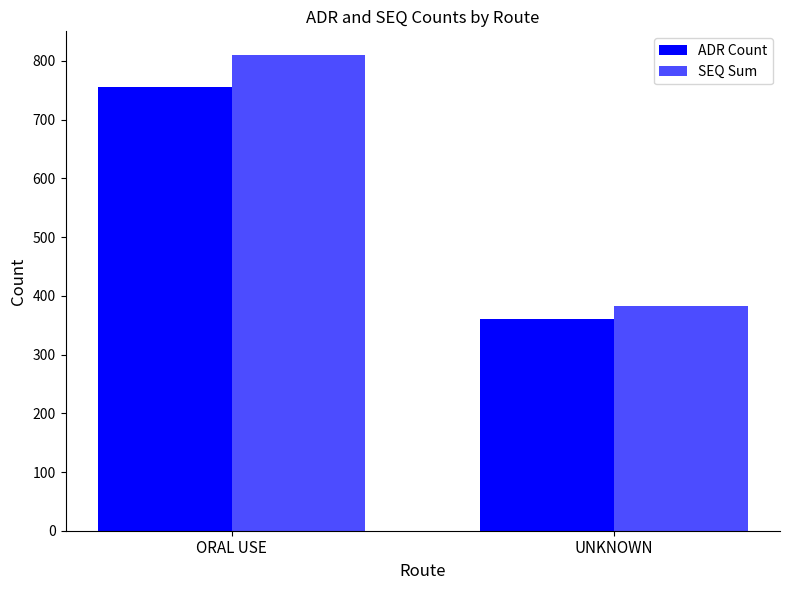

Which category has the highest value in the SEQ Sum series?

ORAL USE